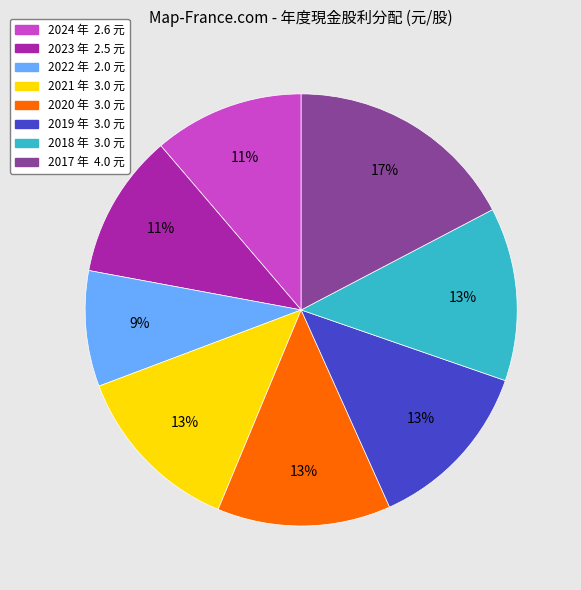

To the nearest percent, what is the average slice percentage?

12%